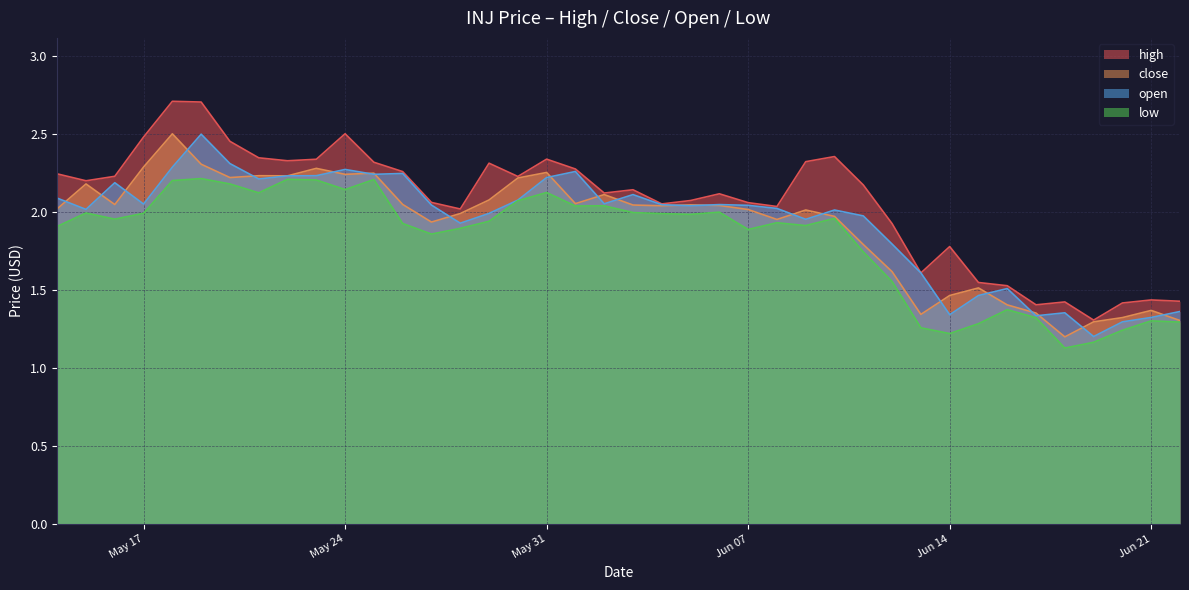

Reading left to right, transcribe all the data shown in this chart.

high: 2.2	2.2	2.2	2.5	2.7	2.7	2.5	2.3	2.3	2.3	2.5	2.3	2.3	2.1	2.0	2.3	2.2	2.3	2.3	2.1	2.1	2.1	2.1	2.1	2.1	2.0	2.3	2.4	2.2	1.9	1.6	1.8	1.5	1.5	1.4	1.4	1.3	1.4	1.4	1.4
close: 2.0	2.2	2.0	2.3	2.5	2.3	2.2	2.2	2.2	2.3	2.2	2.2	2.0	1.9	2.0	2.1	2.2	2.3	2.1	2.1	2.0	2.0	2.0	2.0	2.0	2.0	2.0	2.0	1.8	1.6	1.3	1.5	1.5	1.4	1.4	1.2	1.3	1.3	1.4	1.3
open: 2.1	2.0	2.2	2.1	2.3	2.5	2.3	2.2	2.2	2.2	2.3	2.2	2.2	2.0	1.9	2.0	2.1	2.2	2.3	2.1	2.1	2.0	2.0	2.0	2.0	2.0	2.0	2.0	2.0	1.8	1.6	1.3	1.5	1.5	1.3	1.4	1.2	1.3	1.3	1.4
low: 1.9	2.0	2.0	2.0	2.2	2.2	2.2	2.1	2.2	2.2	2.1	2.2	1.9	1.9	1.9	1.9	2.1	2.1	2.0	2.0	2.0	2.0	2.0	2.0	1.9	1.9	1.9	2.0	1.7	1.6	1.3	1.2	1.3	1.4	1.3	1.1	1.2	1.2	1.3	1.3